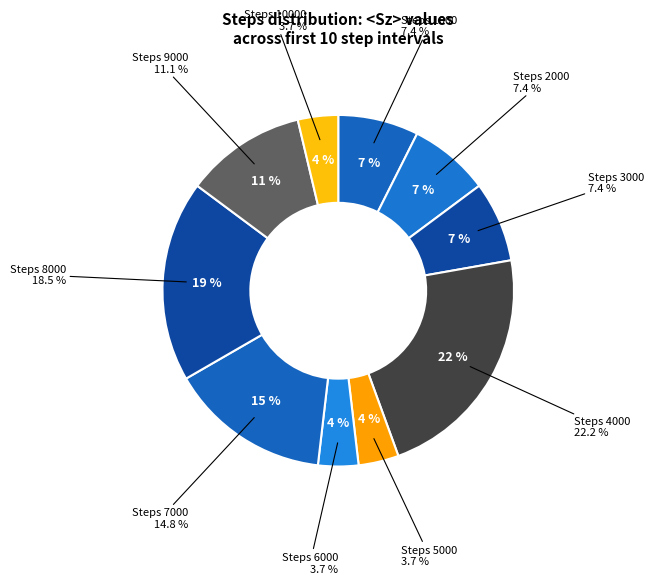

Count the number of slices in the pie.

10